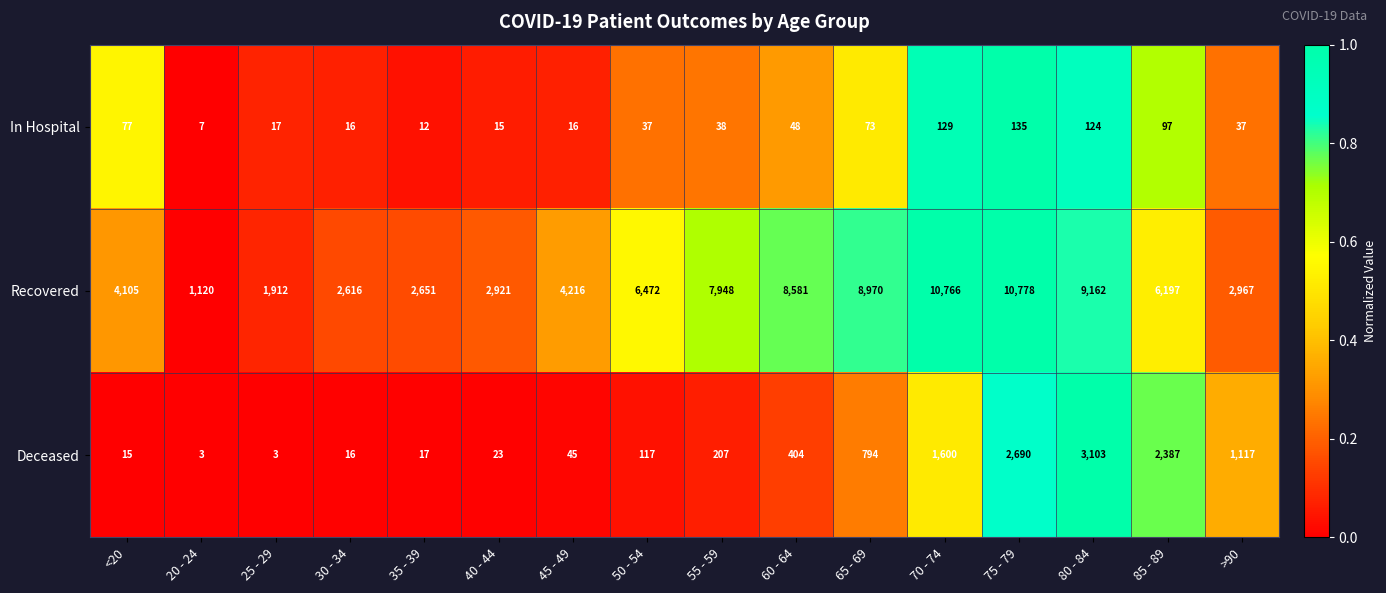

At which category does the chart reach its peak across all series?

75 - 79